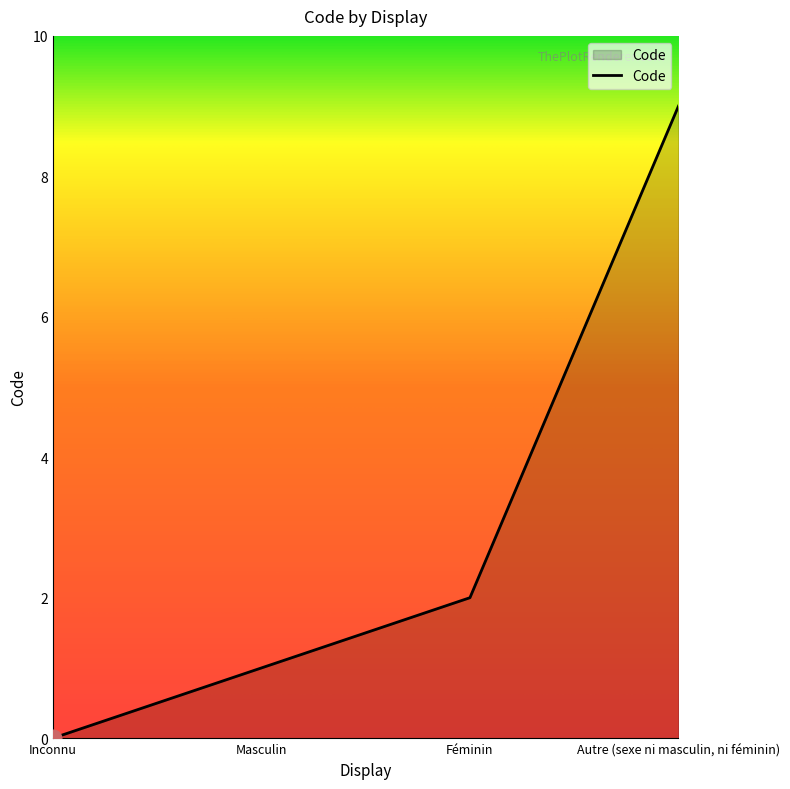

How many distinct data groups are displayed?

1